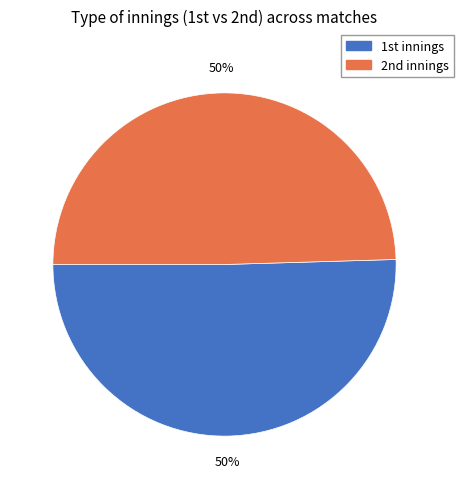

To the nearest percent, what is the average slice percentage?

50%